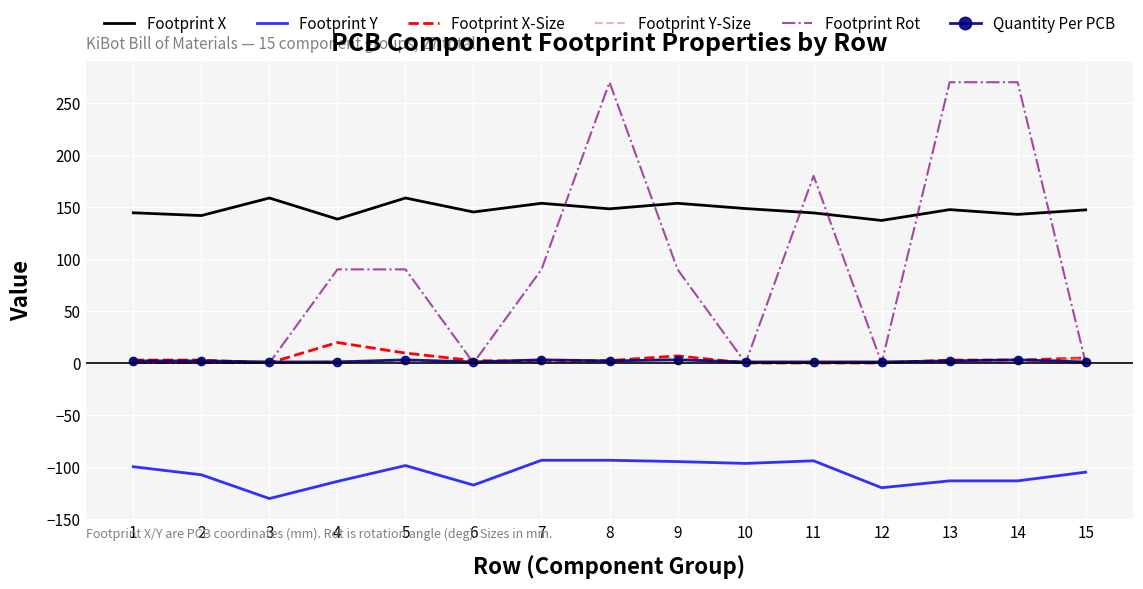

How many interior local peaks does the Footprint X series have?

5